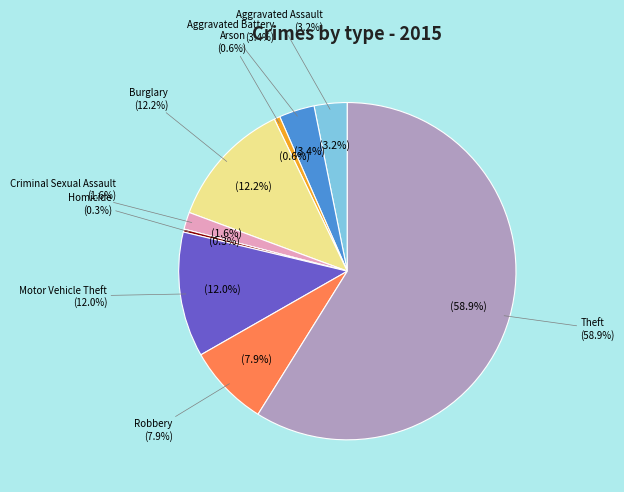

What is the change in value from Criminal Sexual Assault to Robbery?

+110